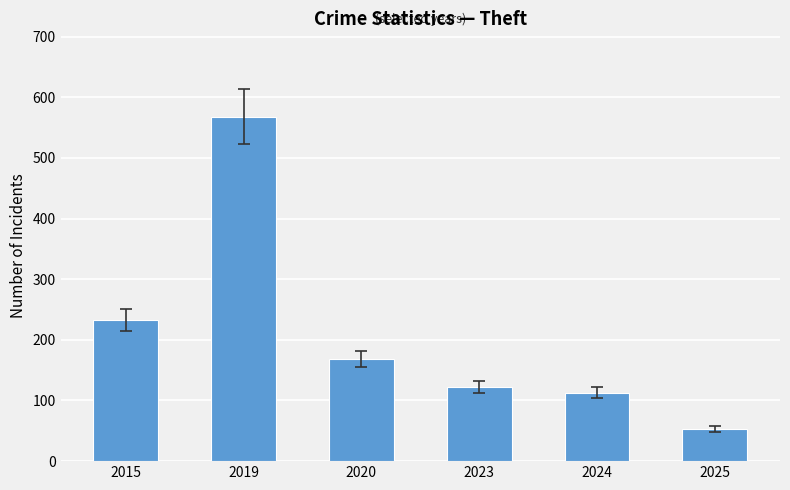

The chart shows a value of 168 at 2020. True or false?

True